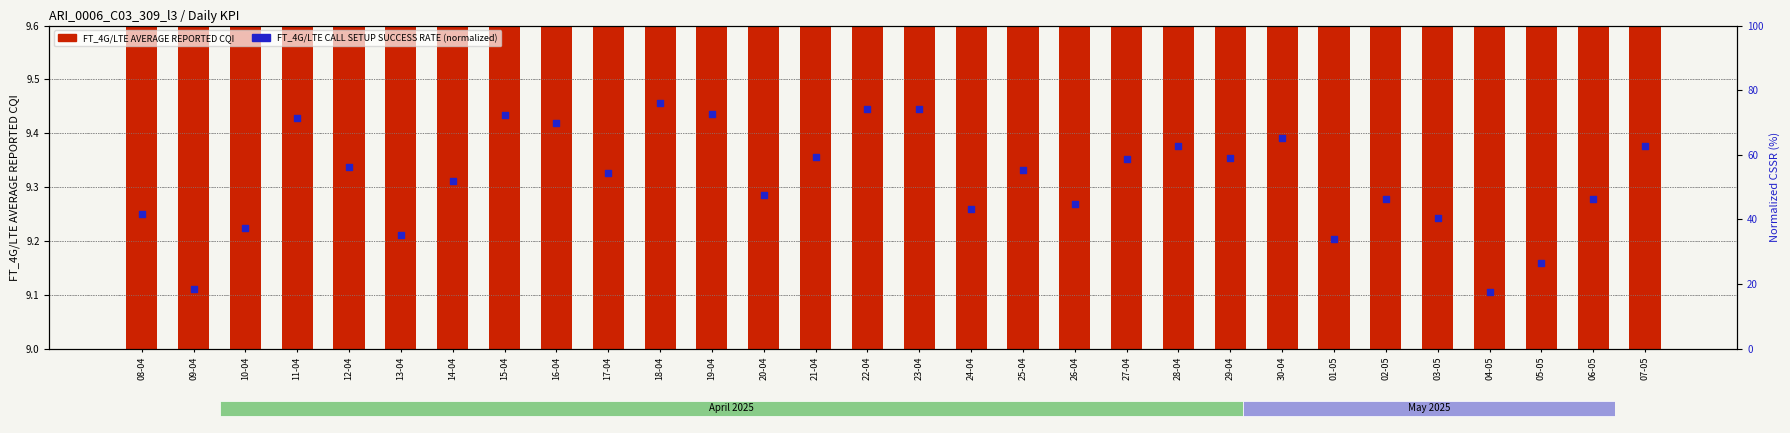

What are all the series names shown in the legend?

FT_4G/LTE AVERAGE REPORTED CQI, FT_4G/LTE CALL SETUP SUCCESS RATE (norm %)